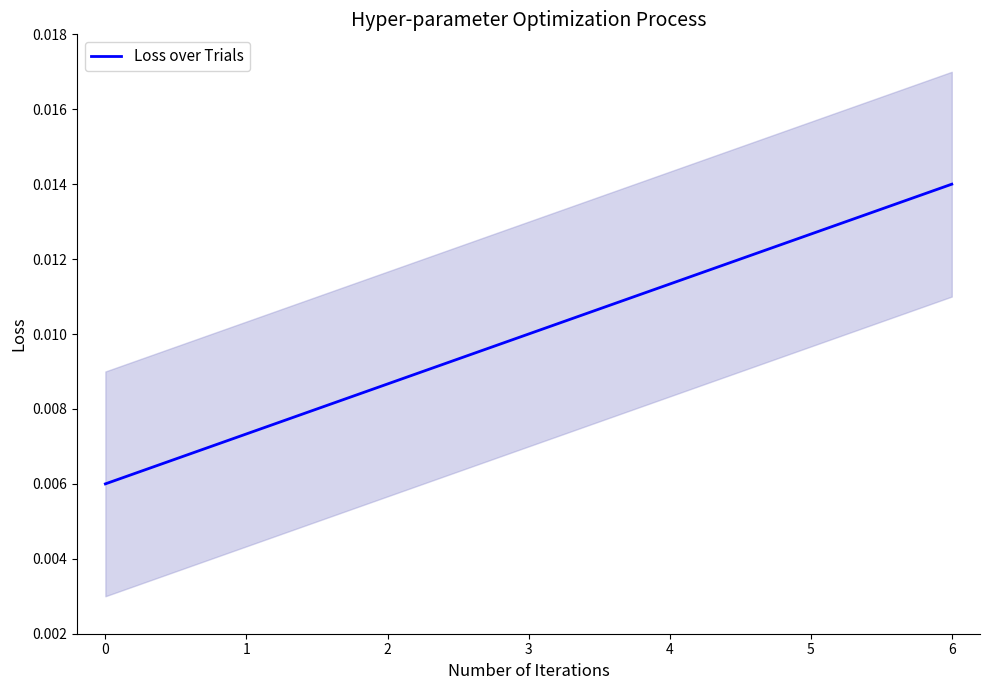

How many lines are shown in the chart?

1